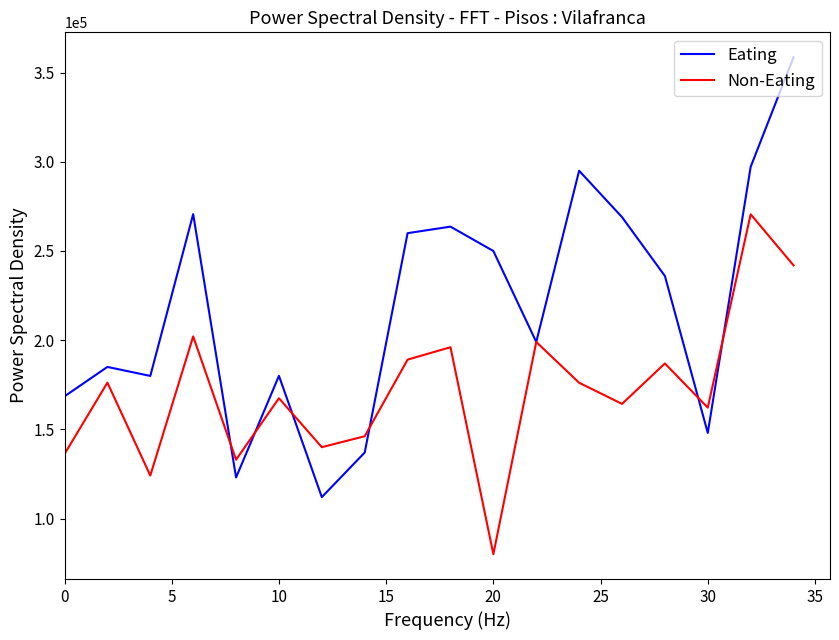

What is the highest value of the Non-Eating series?

270596.0